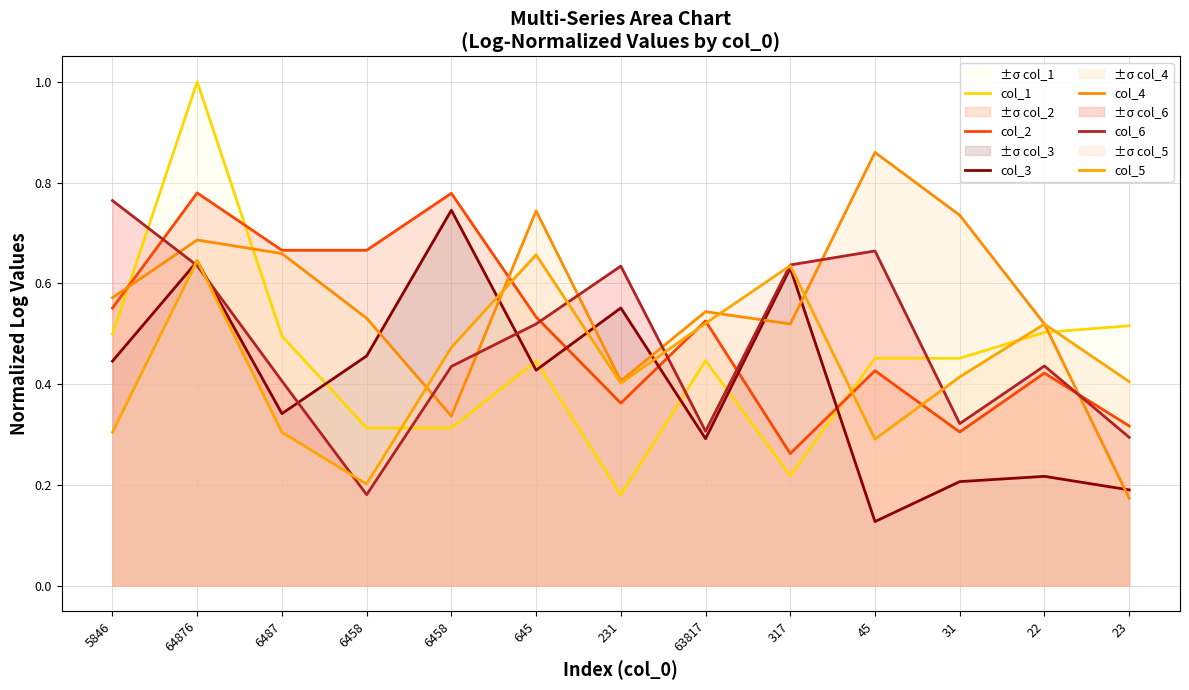

Reading left to right, list all the values displayed in this chart.

col_1: 0.5	1.0	0.5	0.3	0.3	0.4	0.2	0.4	0.2	0.5	0.5	0.5	0.5
col_2: 0.6	0.8	0.7	0.7	0.8	0.5	0.4	0.5	0.3	0.4	0.3	0.4	0.3
col_3: 0.4	0.6	0.3	0.5	0.7	0.4	0.6	0.3	0.6	0.1	0.2	0.2	0.2
col_4: 0.6	0.7	0.7	0.5	0.3	0.7	0.4	0.5	0.5	0.9	0.7	0.5	0.2
col_6: 0.8	0.6	0.4	0.2	0.4	0.5	0.6	0.3	0.6	0.7	0.3	0.4	0.3
col_5: 0.3	0.6	0.3	0.2	0.5	0.7	0.4	0.5	0.6	0.3	0.4	0.5	0.4